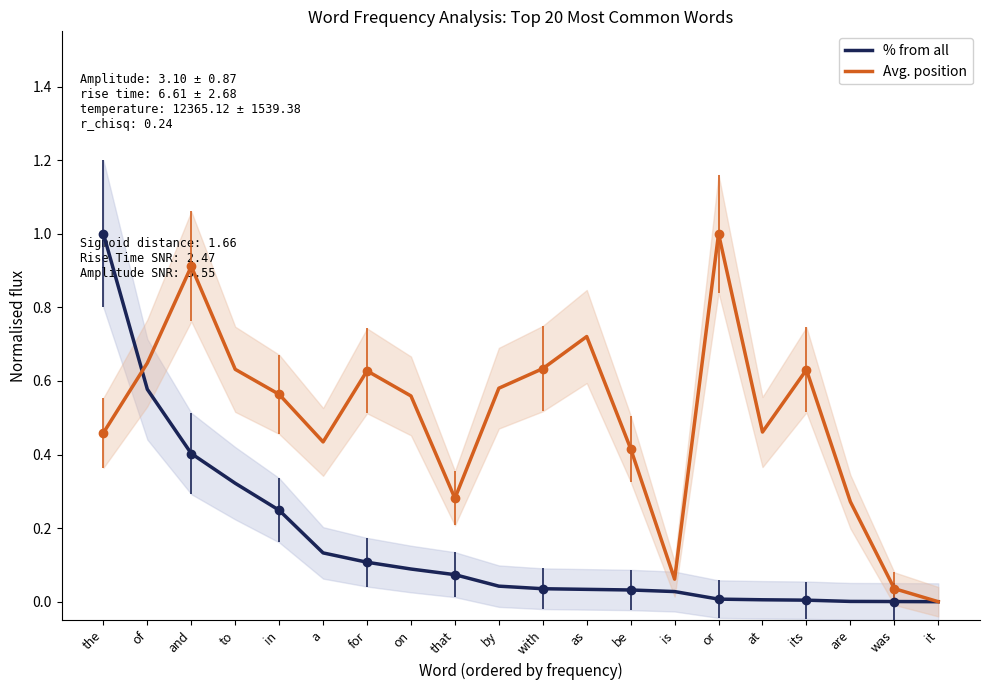

What is the average value of the Avg. position series?

0.5